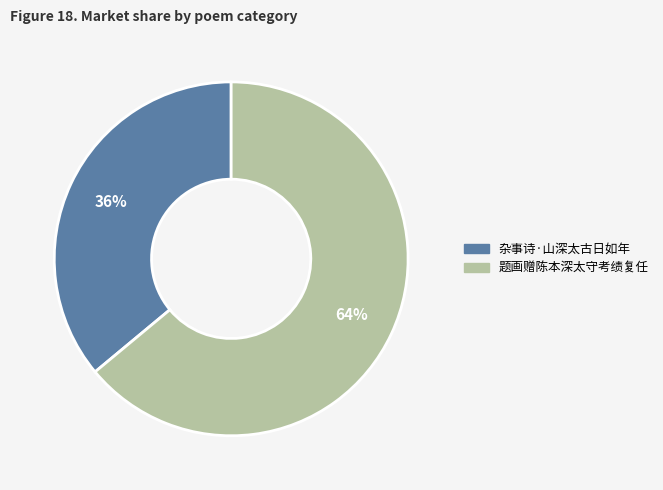

Which category has the smallest portion of the pie?

杂事诗·山深太古日如年